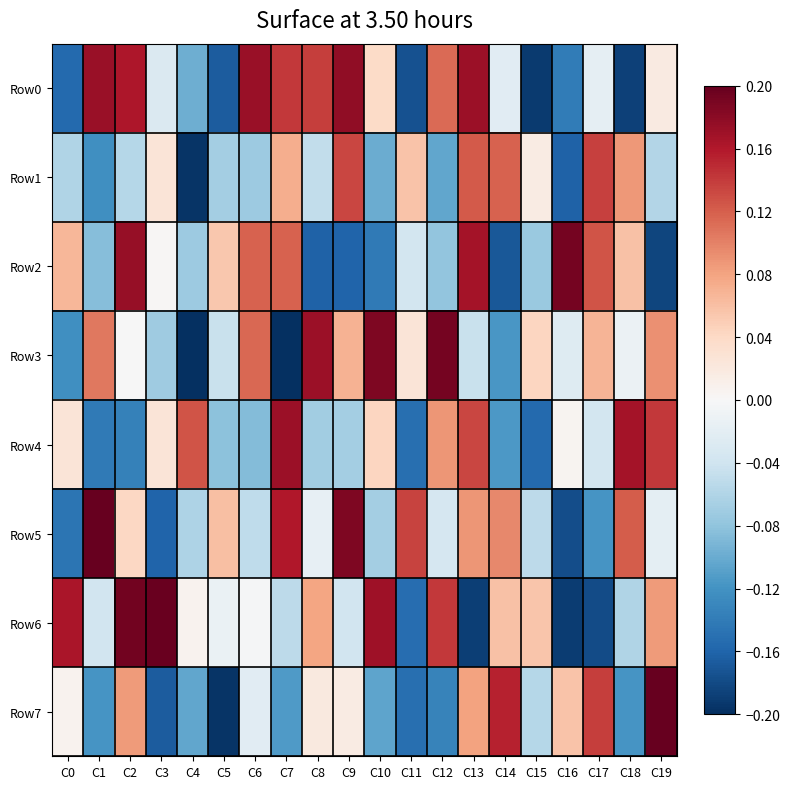

Reading left to right, extract all data points from this chart.

Row0: C0=-0.2	C1=0.2	C2=0.2	C3=-0.0	C4=-0.1	C5=-0.2	C6=0.2	C7=0.1	C8=0.1	C9=0.2	C10=0.0	C11=-0.2	C12=0.1	C13=0.2	C14=-0.0	C15=-0.2	C16=-0.1	C17=-0.0	C18=-0.2	C19=0.0
Row1: C0=-0.1	C1=-0.1	C2=-0.1	C3=0.0	C4=-0.2	C5=-0.1	C6=-0.1	C7=0.1	C8=-0.0	C9=0.1	C10=-0.1	C11=0.1	C12=-0.1	C13=0.1	C14=0.1	C15=0.0	C16=-0.2	C17=0.1	C18=0.1	C19=-0.1
Row2: C0=0.1	C1=-0.1	C2=0.2	C3=0.0	C4=-0.1	C5=0.1	C6=0.1	C7=0.1	C8=-0.2	C9=-0.2	C10=-0.1	C11=-0.0	C12=-0.1	C13=0.2	C14=-0.2	C15=-0.1	C16=0.2	C17=0.1	C18=0.1	C19=-0.2
Row3: C0=-0.1	C1=0.1	C2=-0.0	C3=-0.1	C4=-0.2	C5=-0.0	C6=0.1	C7=-0.2	C8=0.2	C9=0.1	C10=0.2	C11=0.0	C12=0.2	C13=-0.0	C14=-0.1	C15=0.0	C16=-0.0	C17=0.1	C18=-0.0	C19=0.1
Row4: C0=0.0	C1=-0.1	C2=-0.1	C3=0.0	C4=0.1	C5=-0.1	C6=-0.1	C7=0.2	C8=-0.1	C9=-0.1	C10=0.0	C11=-0.2	C12=0.1	C13=0.1	C14=-0.1	C15=-0.2	C16=0.0	C17=-0.0	C18=0.2	C19=0.1
Row5: C0=-0.1	C1=0.2	C2=0.0	C3=-0.2	C4=-0.1	C5=0.1	C6=-0.1	C7=0.2	C8=-0.0	C9=0.2	C10=-0.1	C11=0.1	C12=-0.0	C13=0.1	C14=0.1	C15=-0.1	C16=-0.2	C17=-0.1	C18=0.1	C19=-0.0
Row6: C0=0.2	C1=-0.0	C2=0.2	C3=0.2	C4=0.0	C5=-0.0	C6=-0.0	C7=-0.1	C8=0.1	C9=-0.0	C10=0.2	C11=-0.2	C12=0.1	C13=-0.2	C14=0.1	C15=0.1	C16=-0.2	C17=-0.2	C18=-0.1	C19=0.1
Row7: C0=0.0	C1=-0.1	C2=0.1	C3=-0.2	C4=-0.1	C5=-0.2	C6=-0.0	C7=-0.1	C8=0.0	C9=0.0	C10=-0.1	C11=-0.2	C12=-0.1	C13=0.1	C14=0.2	C15=-0.1	C16=0.1	C17=0.1	C18=-0.1	C19=0.2